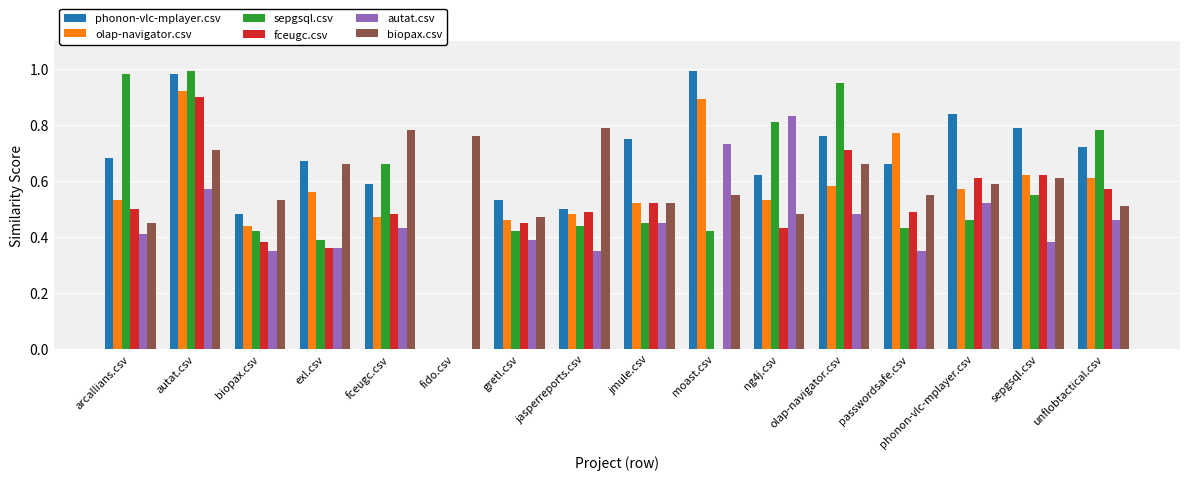

The value of sepgsql.csv at ng4j.csv is 0.8. True or false?

True